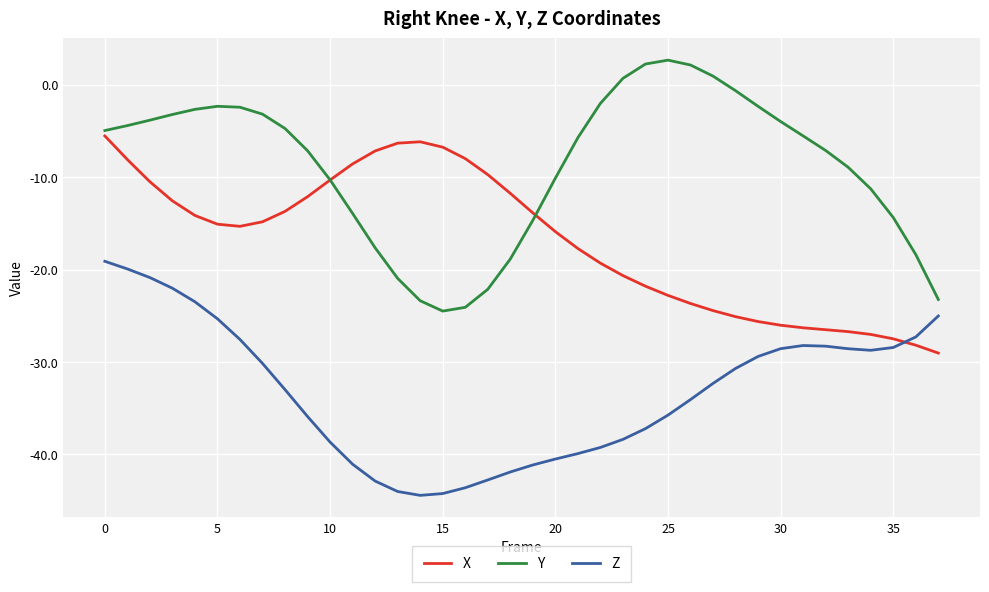

True or false: X and Z intersect in this chart.

True